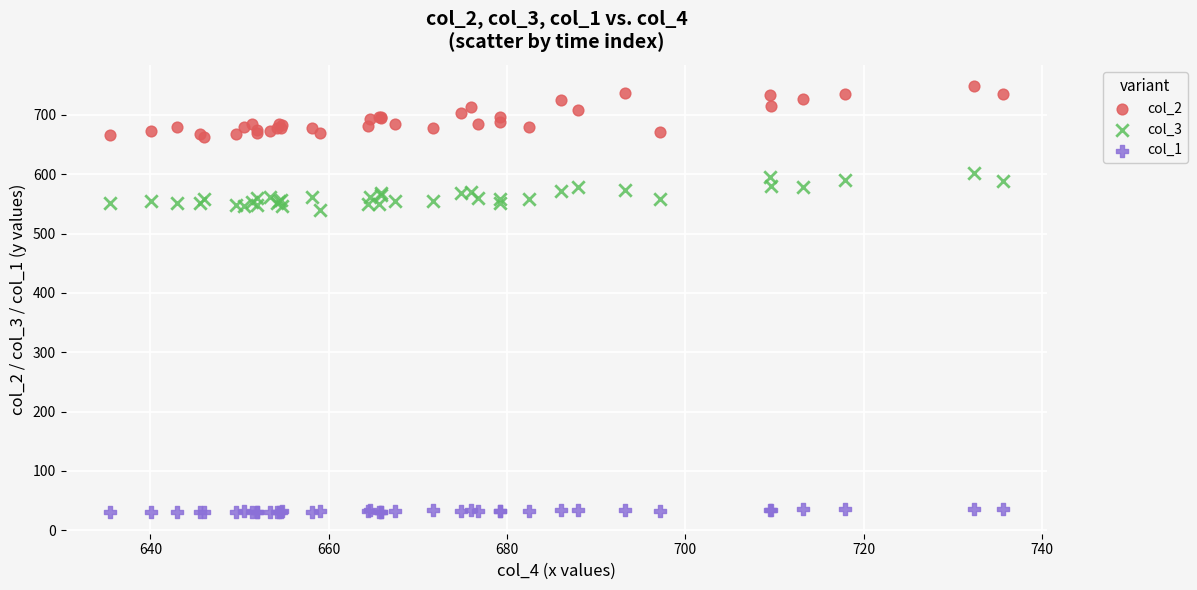

Which series has the largest Y range (max minus min)?

col_2